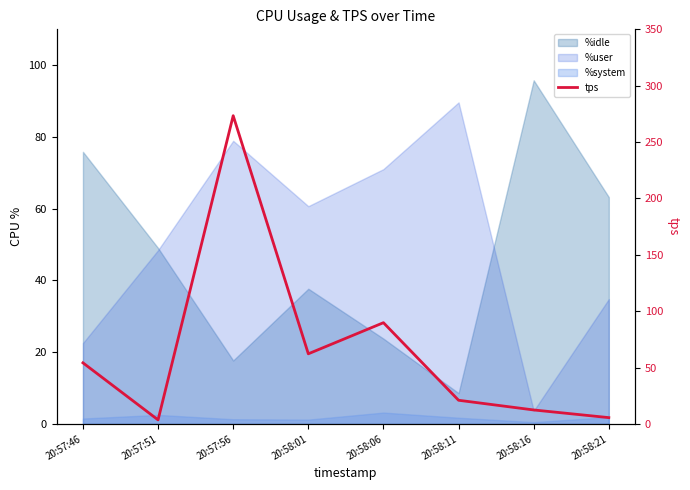

What is the difference between the second highest and second lowest values?

84.2